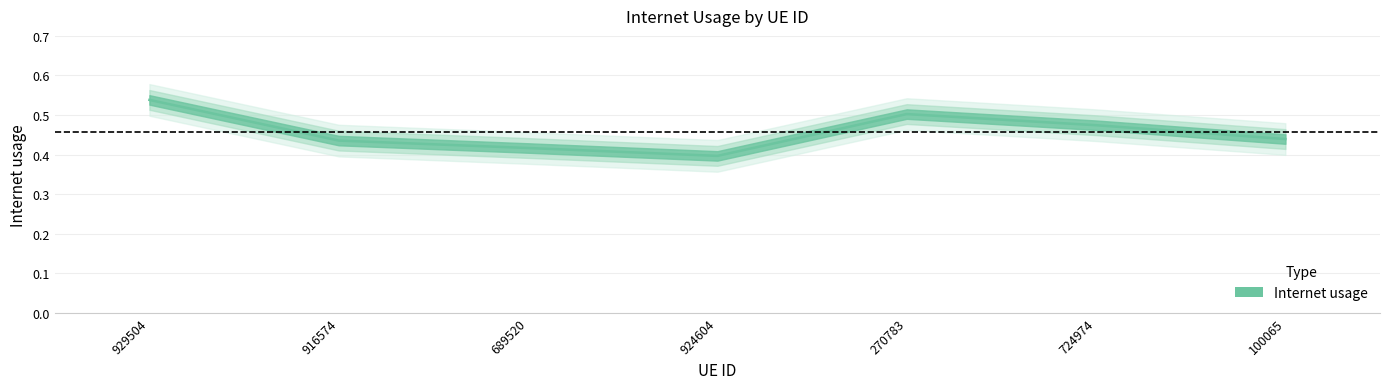

How many lines are shown in the chart?

1